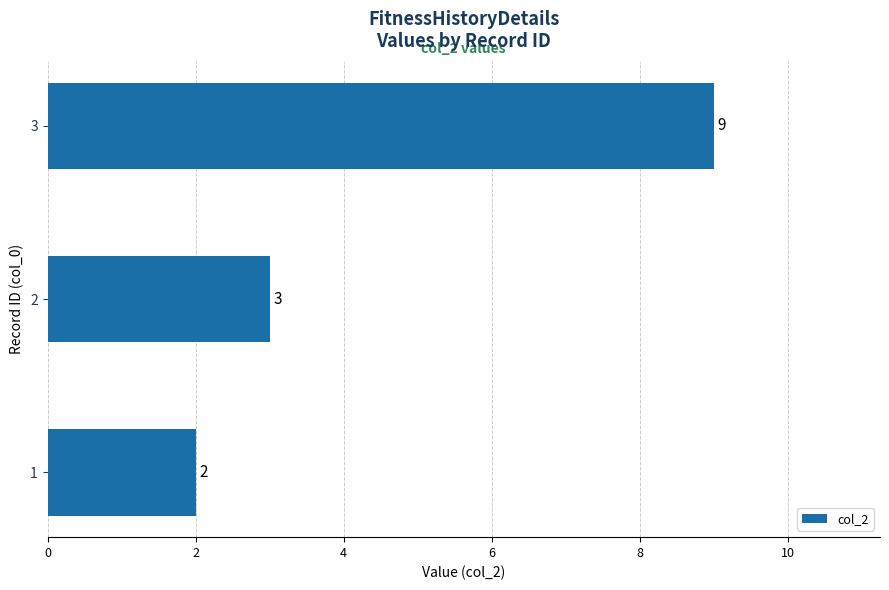

Does the chart contain stacked bars?

No